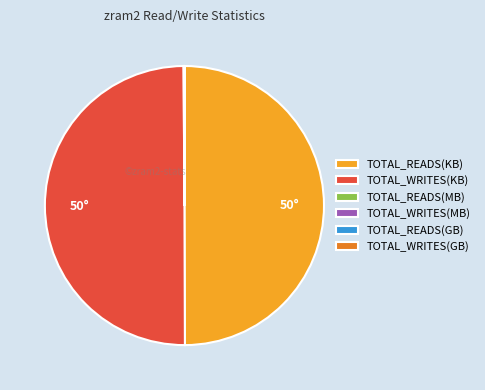

The TOTAL_READS(KB) slice represents 38% of the pie. True or false?

False